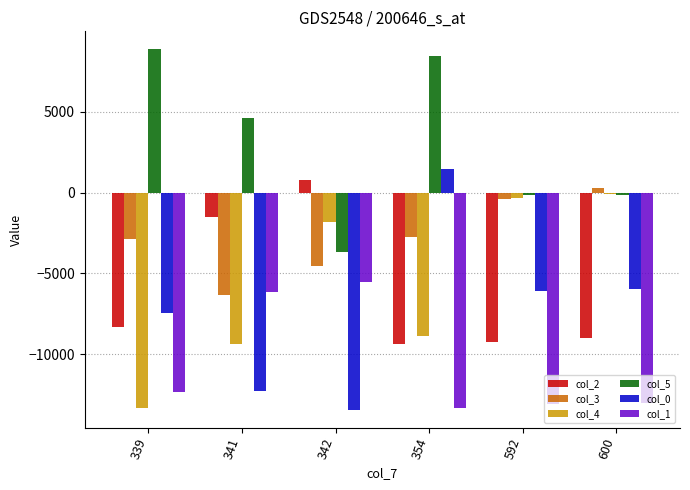

What is the maximum value shown in the chart?

8858.0